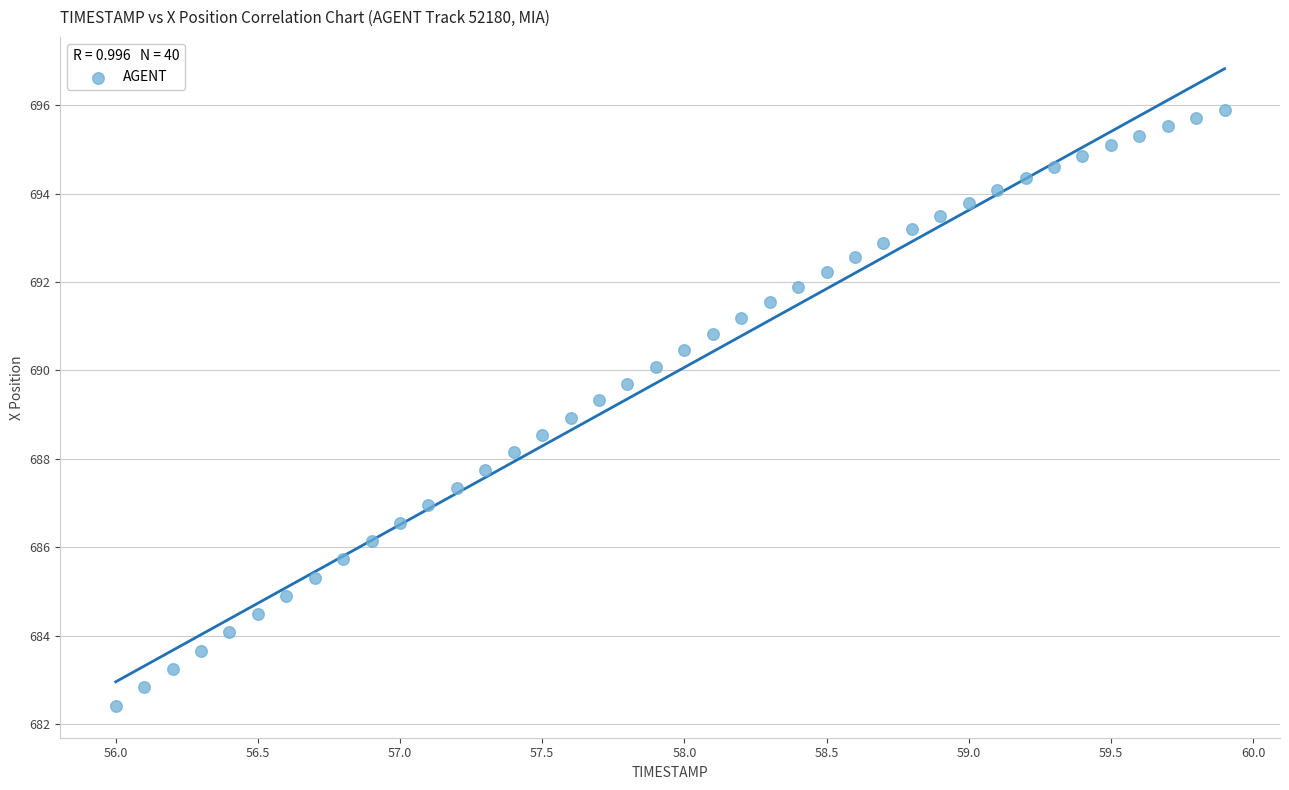

What is the range of Y values (max minus min)?

13.5